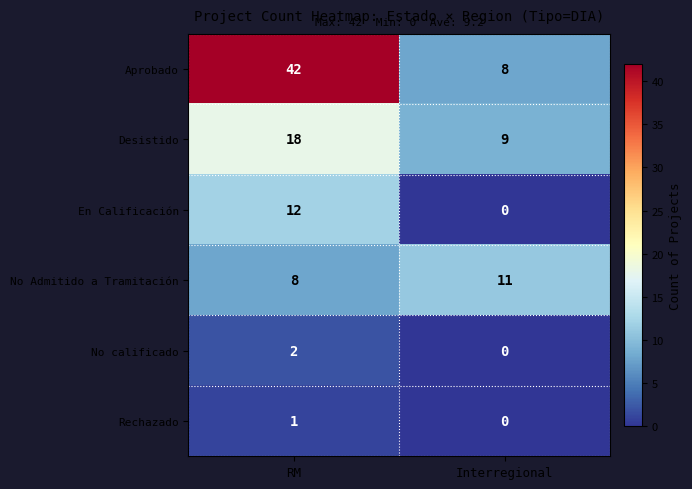

Reading left to right, list all the values displayed in this chart.

Aprobado: RM=42	Interregional=8
Desistido: RM=18	Interregional=9
En Calificación: RM=12	Interregional=0
No Admitido a Tramitación: RM=8	Interregional=11
No calificado: RM=2	Interregional=0
Rechazado: RM=1	Interregional=0